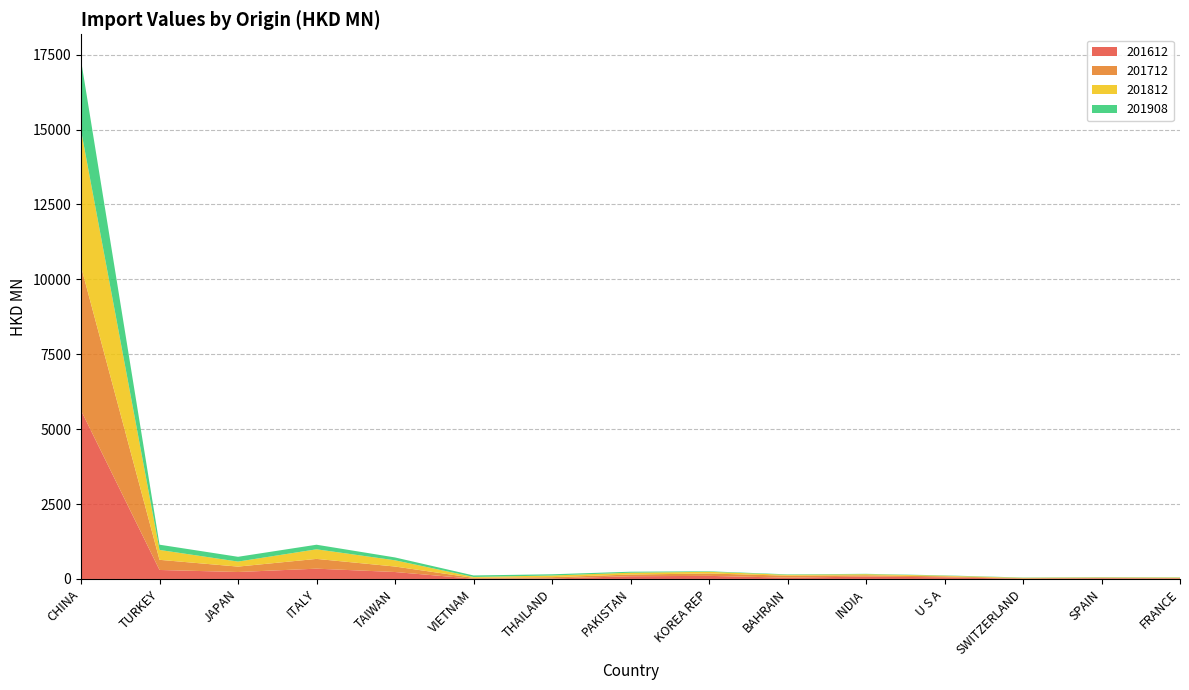

Reading left to right, list all the values displayed in this chart.

201612: 5625.4	300.1	231.9	343.2	231.6	7.6	16.2	90.3	102.7	42.9	79.6	54.9	6.9	22.2	15.8
201712: 4799.4	338.4	180.6	326.3	183.0	29.8	44.3	57.0	80.2	66.3	43.4	33.2	18.9	17.8	15.9
201812: 4550.4	330.3	167.5	320.3	208.4	29.7	54.7	61.1	56.1	29.3	36.0	21.2	13.5	13.2	15.9
201908: 2337.0	174.9	159.7	152.8	95.1	50.1	40.8	32.9	17.0	15.0	12.4	10.4	8.8	8.5	7.8